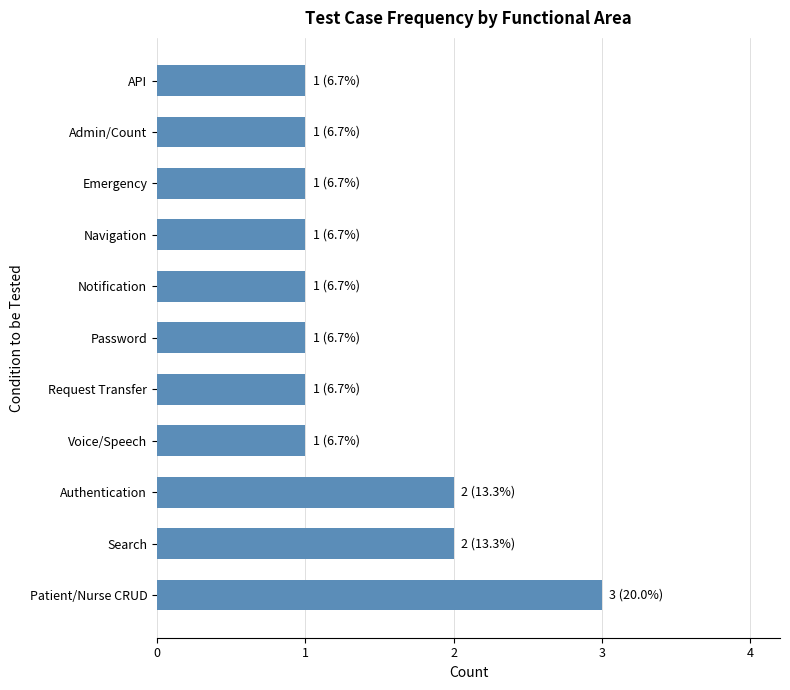

What is the maximum value shown in the chart?

3